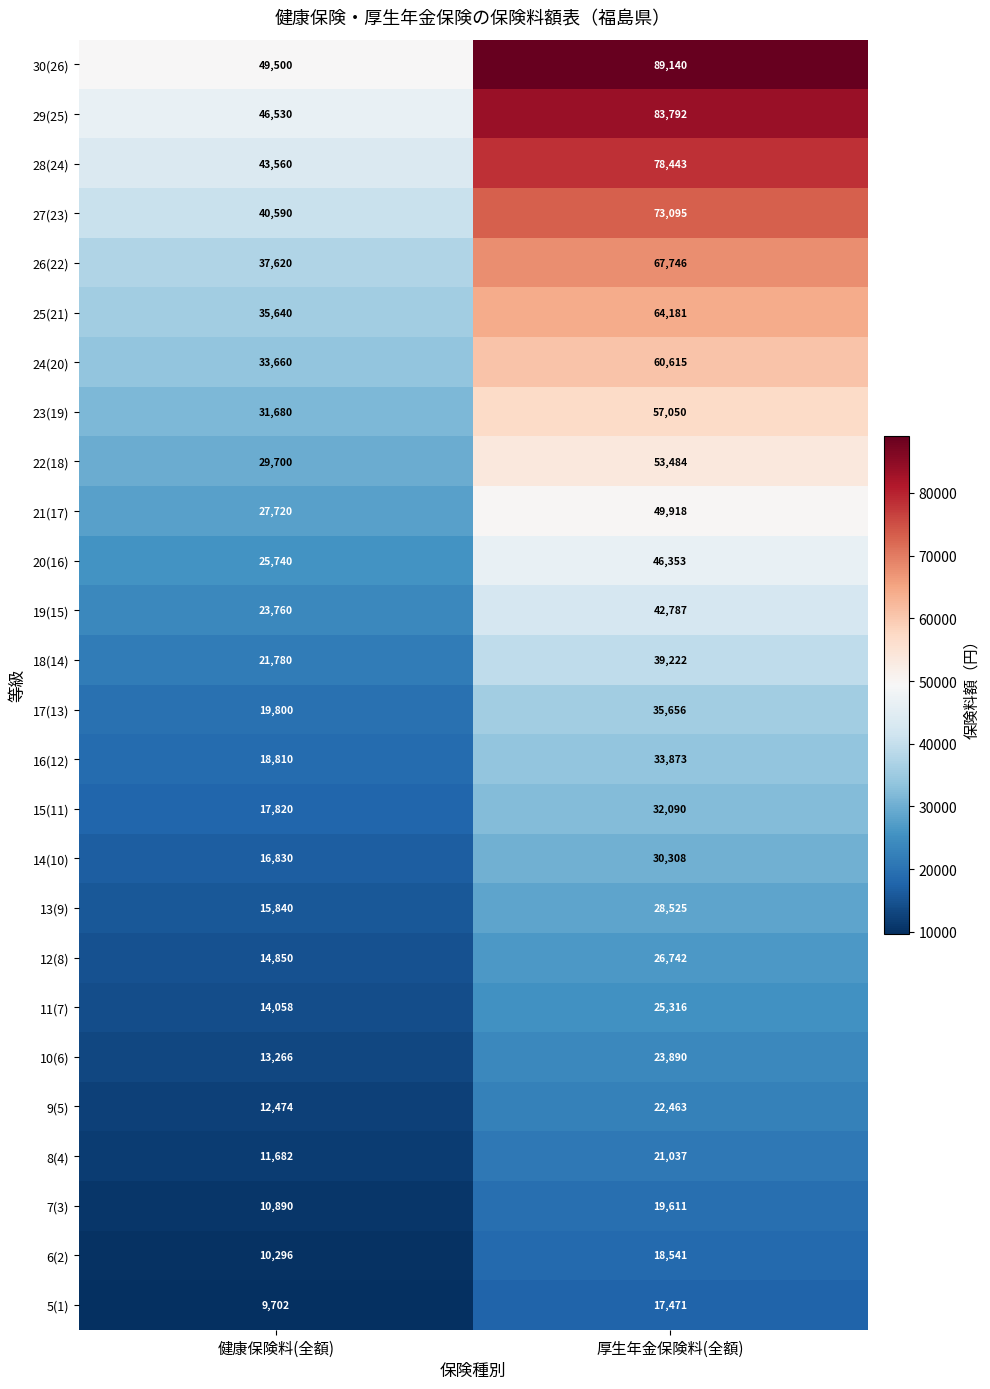

At which label does 22(18) reach its minimum?

健康保険料(全額)